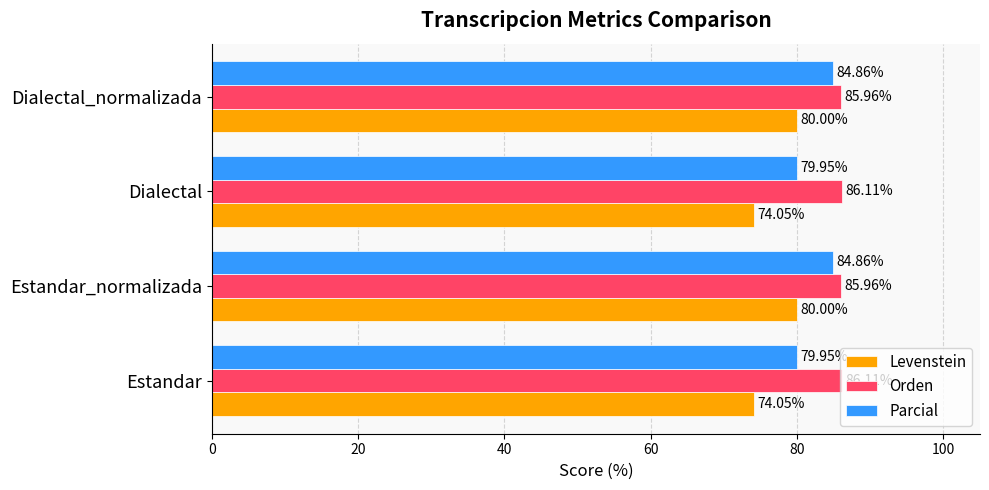

What is the average value of the Orden series?

86.0